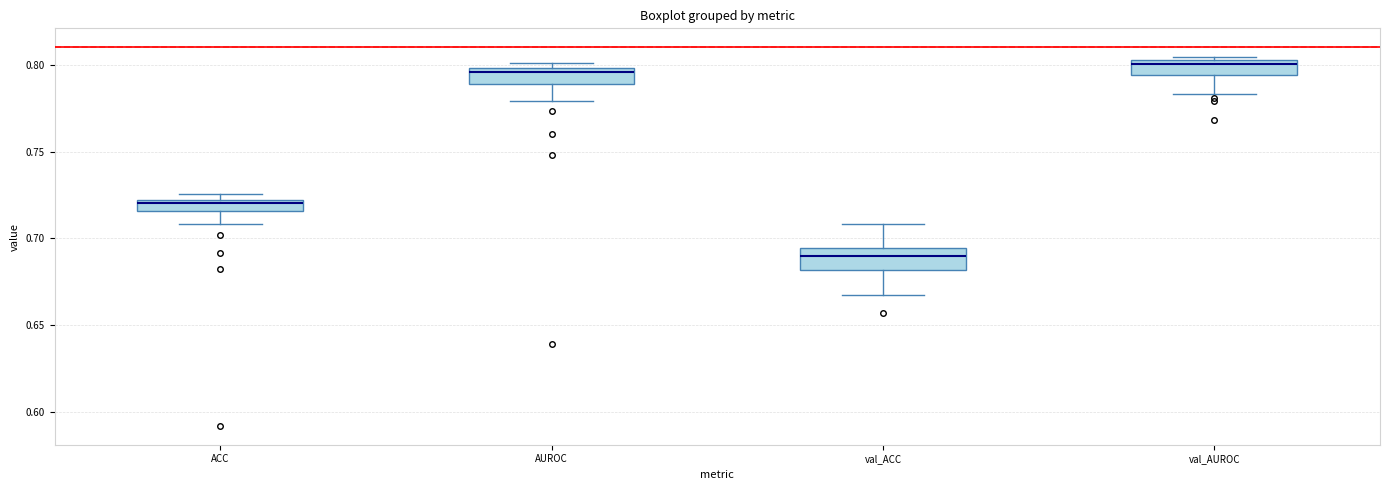

Where is the lower edge of the box for val_AUROC on the y-axis? The values are not printed on the chart, so give them approximately, as read against the axis.

0.795